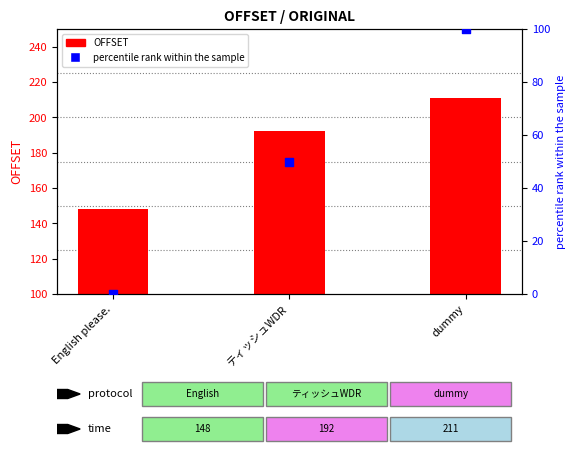

Is the value of OFFSET at dummy greater than the value of percentile rank within the sample at ティッシュWDR?

Yes